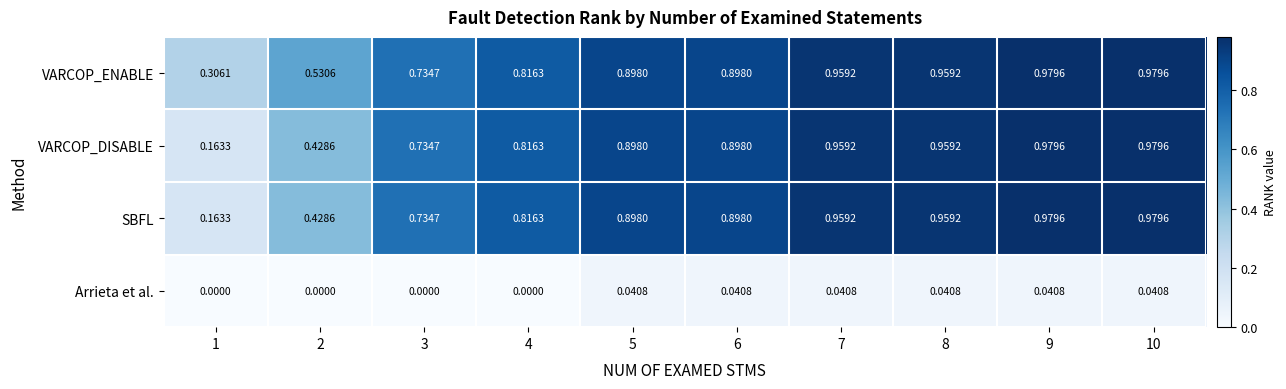

Is the value of SBFL at 4 greater than the value of VARCOP_DISABLE at 5?

No